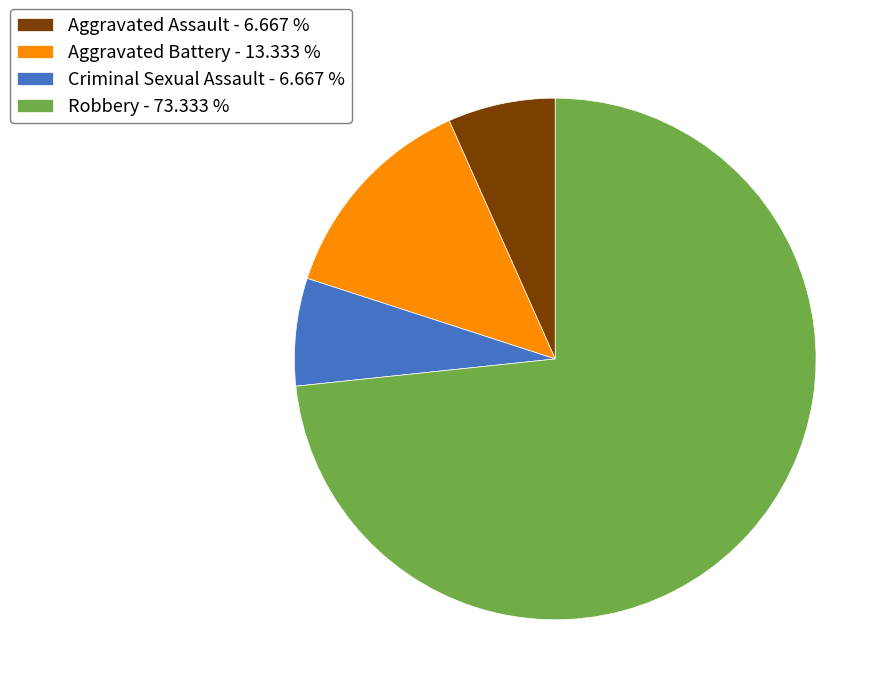

True or false: Robbery accounts for 73% of the total.

True